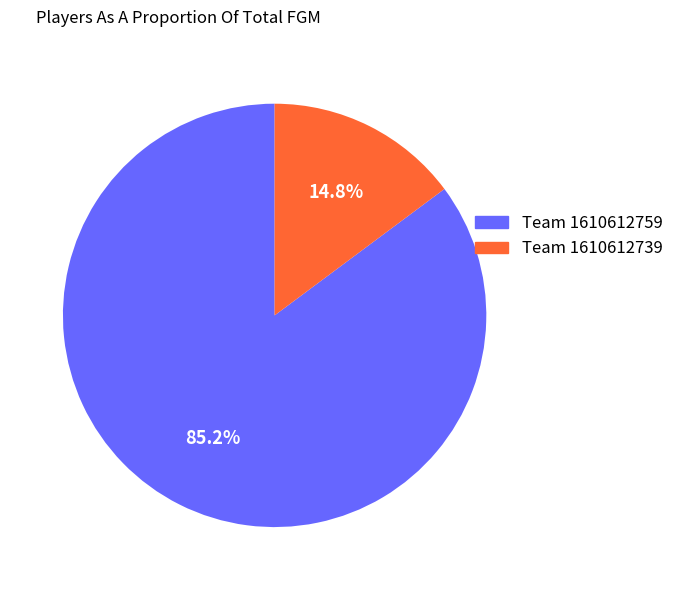

What is the largest slice in the pie chart?

Team 1610612759